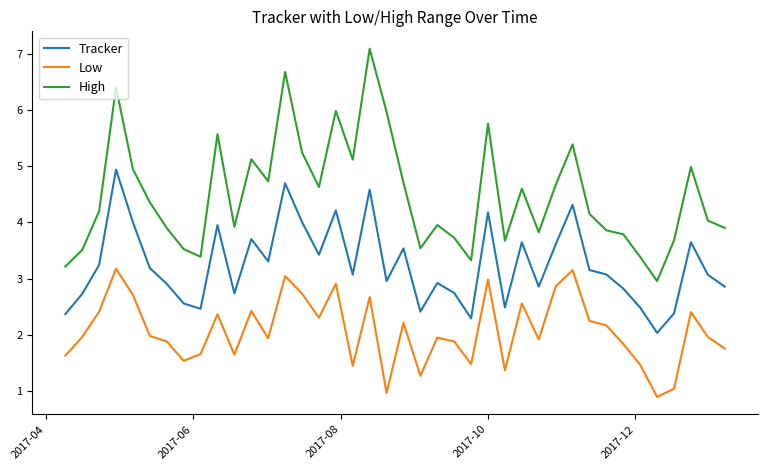

At how many categories does at least one series exceed 2?

40